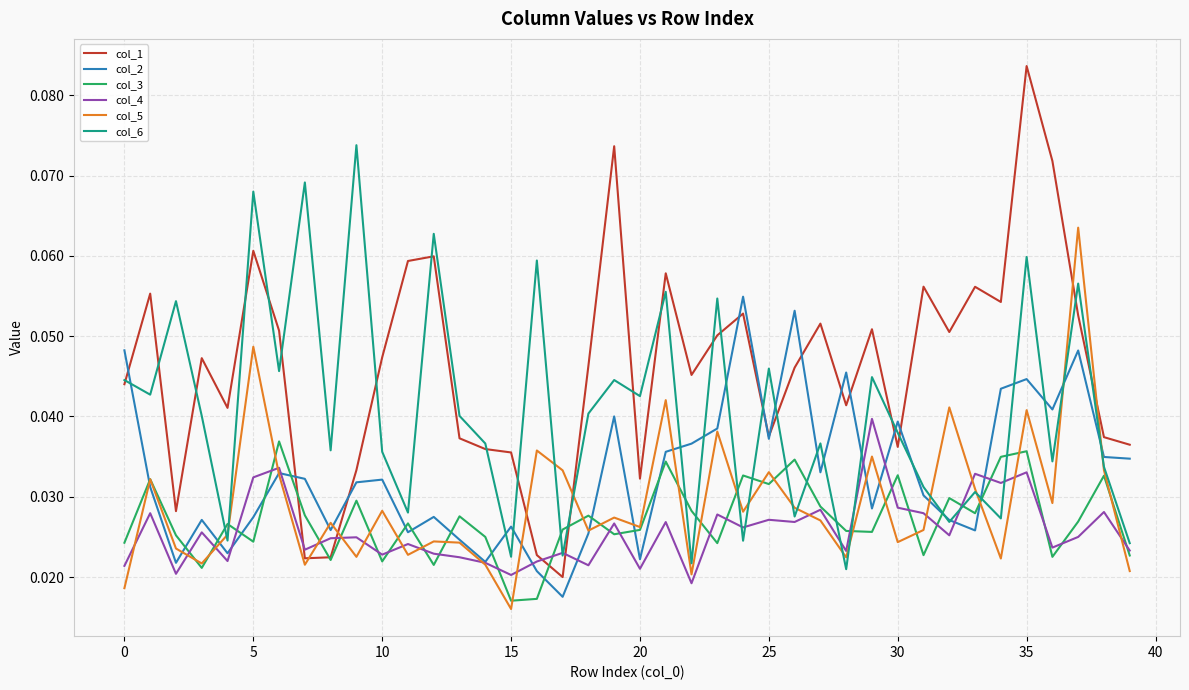

Which series has the widest spread of values?

col_1